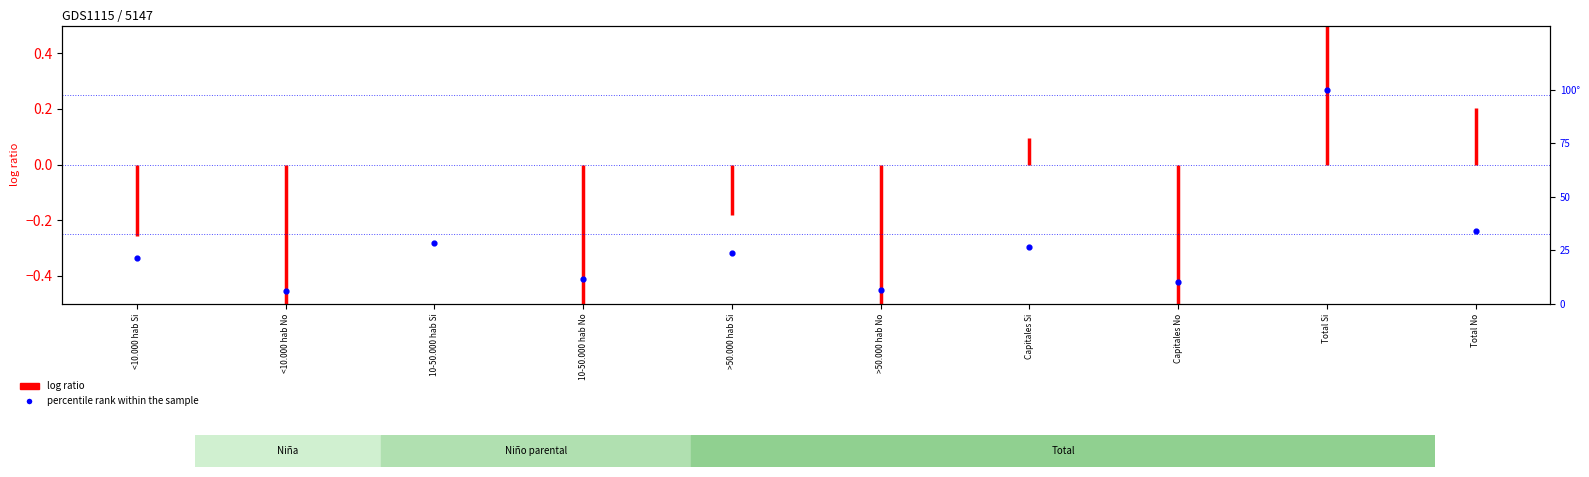

What is the change in value from <10.000 hab Si to >50.000 hab No?

-15.3